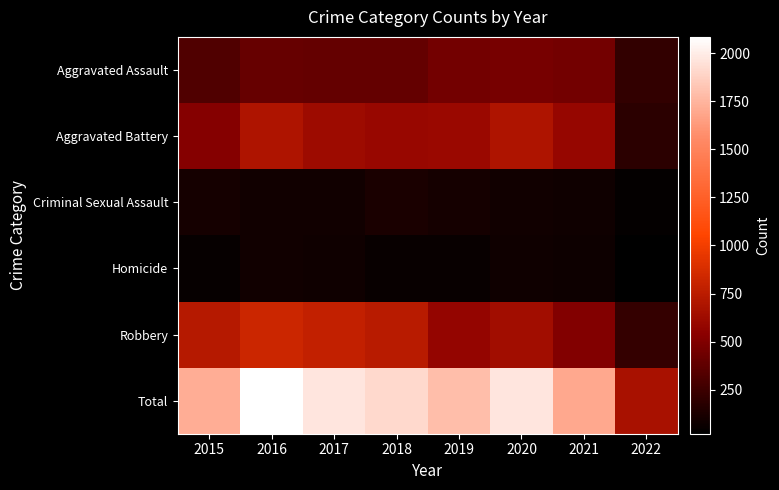

How many categories are shown in the chart?

8